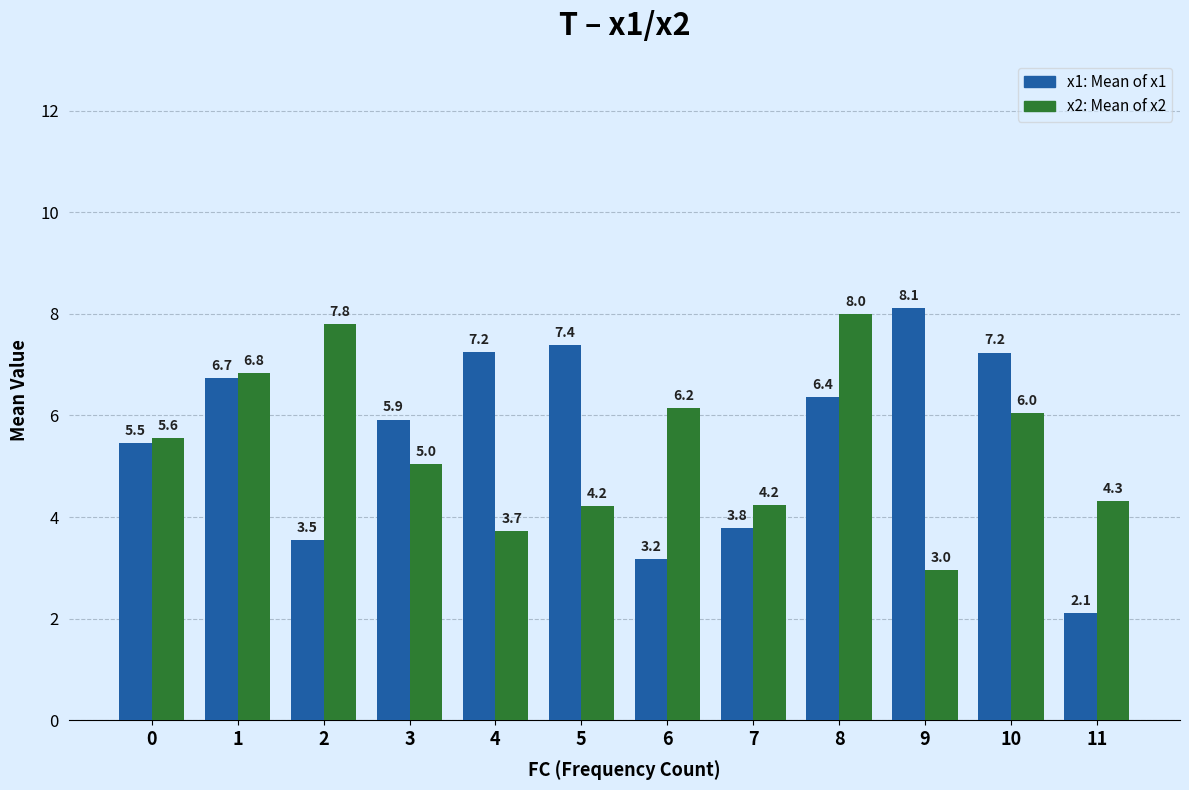

What is the spread (max minus min) of values at 11?

2.2